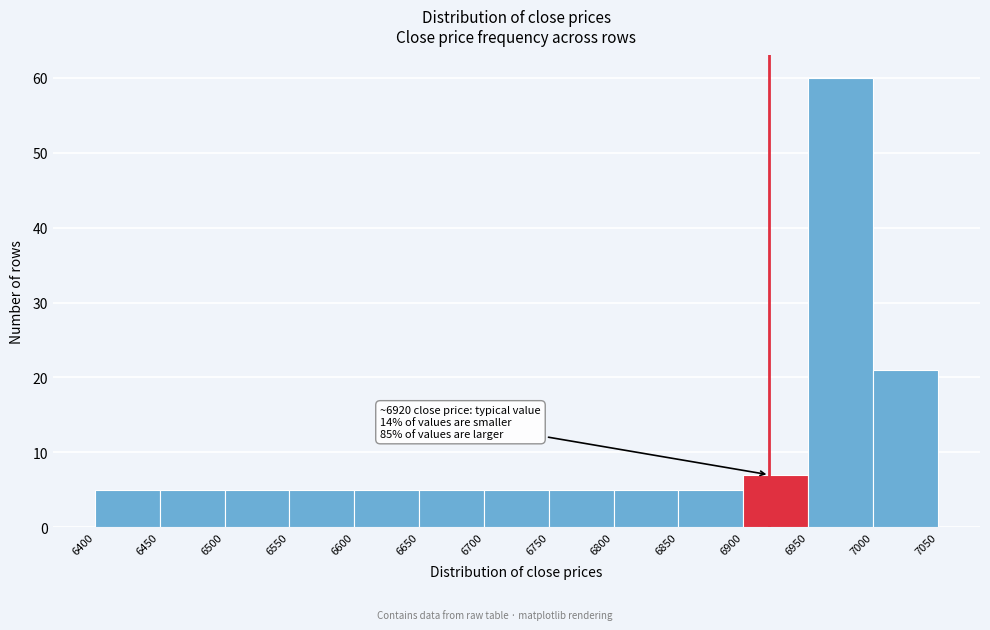

Over which range of the x-axis is the bar tallest?

6950 to 7000